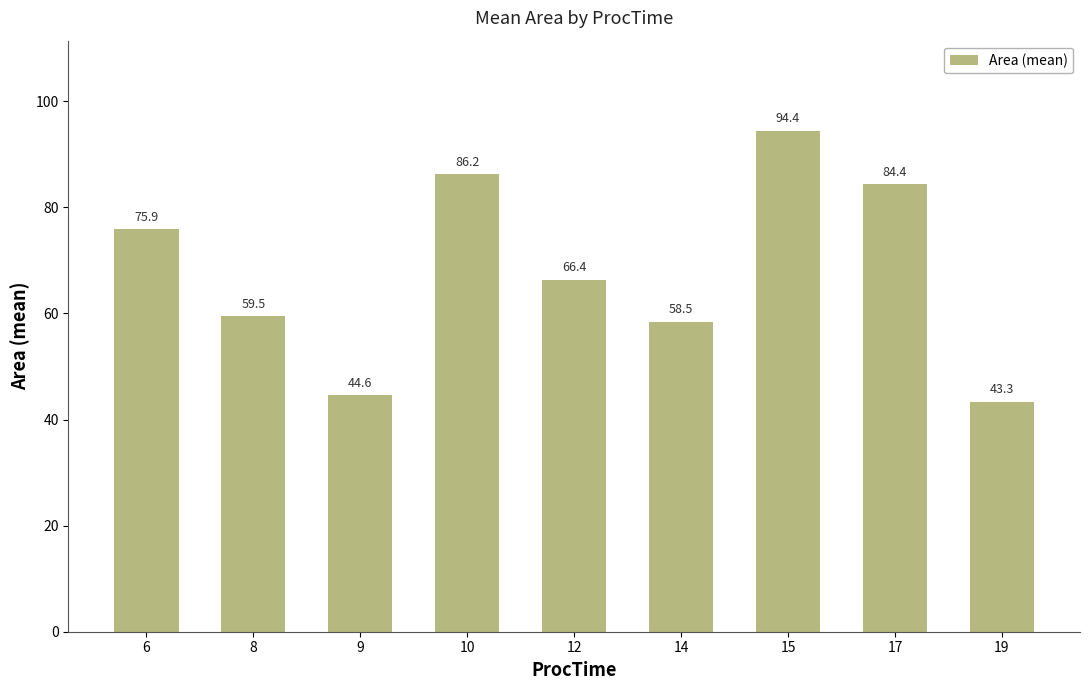

What is the value of the 5th bar from the left?

66.4